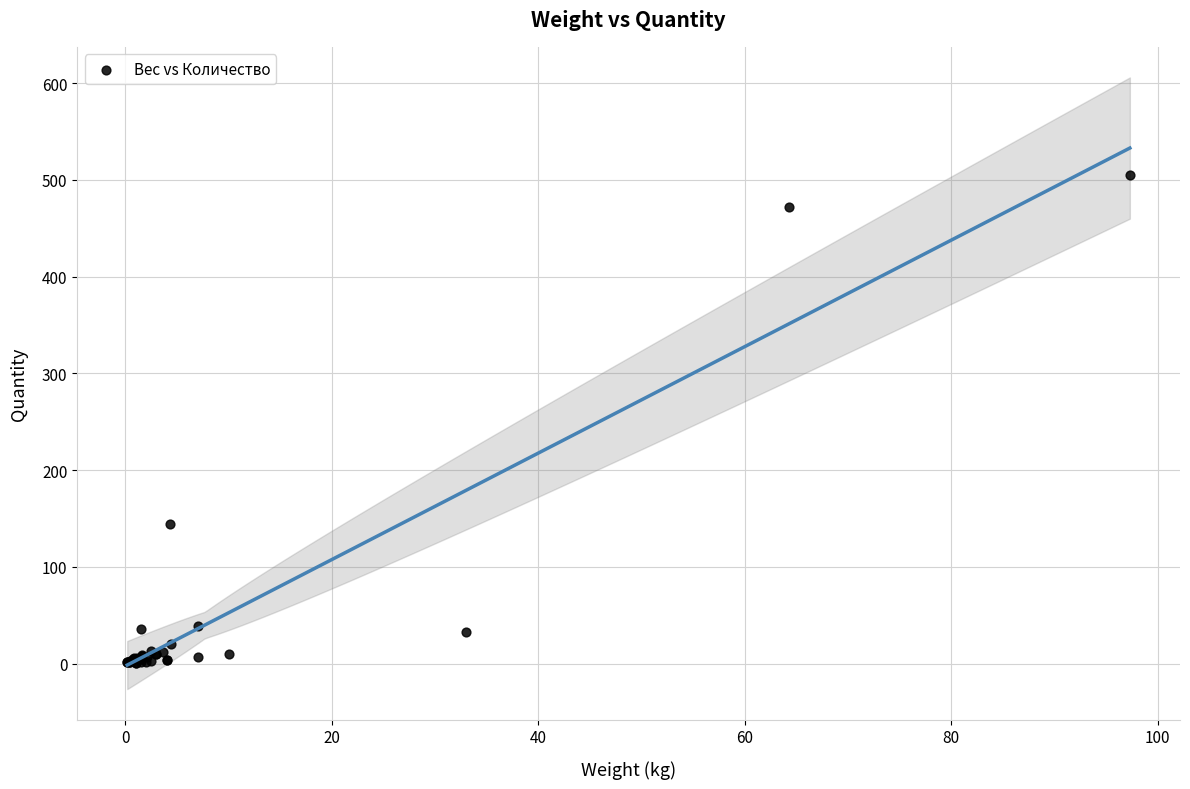

What Y value in the scatter plot is closest to 253?

144.0